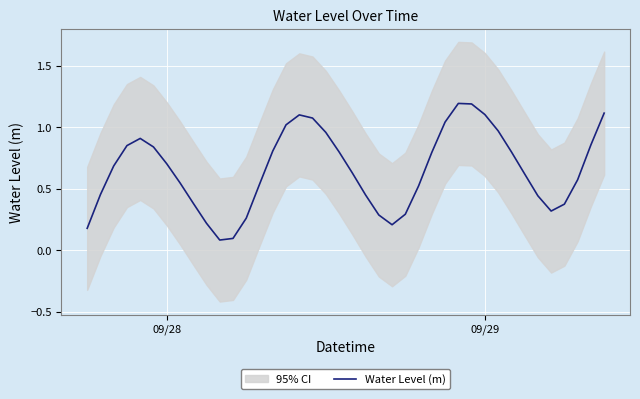

What is the maximum value for Water Level (m)?

1.2